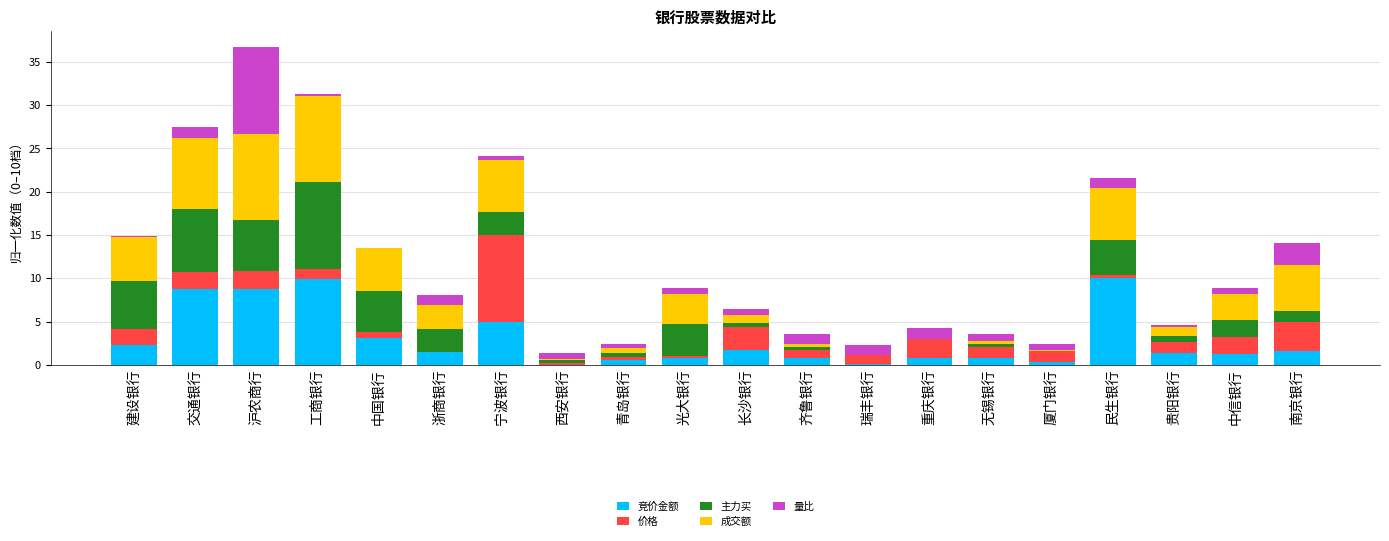

The 竞价金额 series shows 1.5 at 浙商银行. True or false?

True